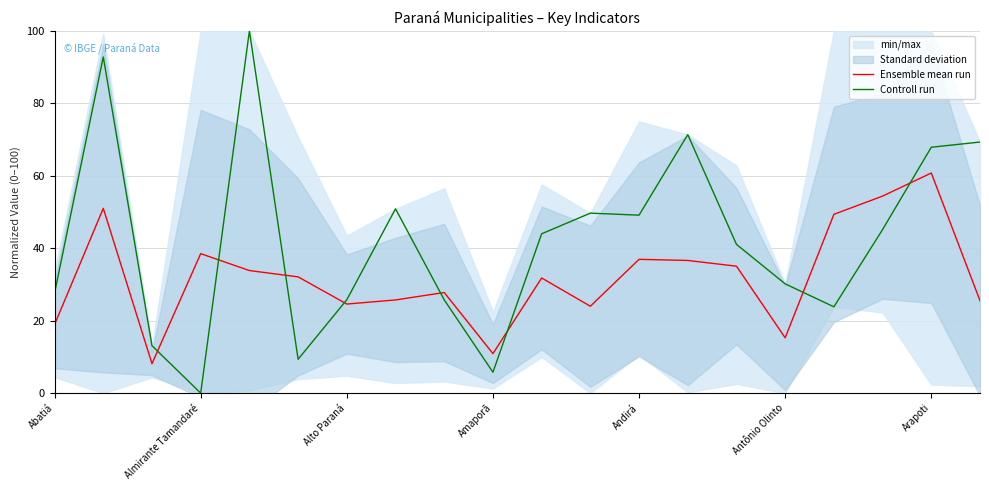

What is the highest value of the Controll run series?

100.0